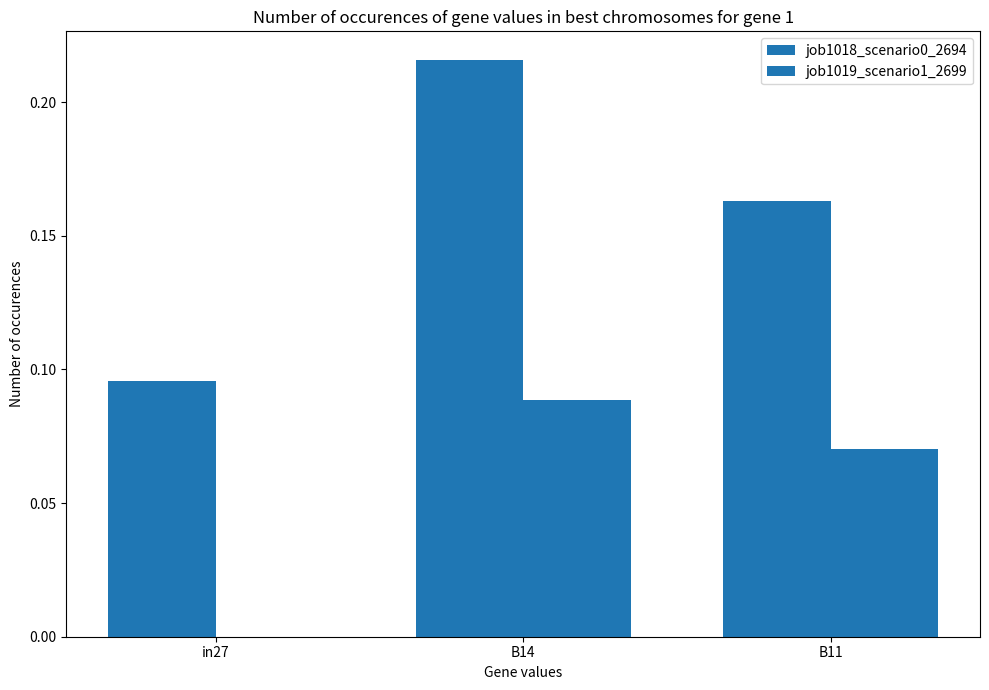

At which category does the chart reach its peak across all series?

B14